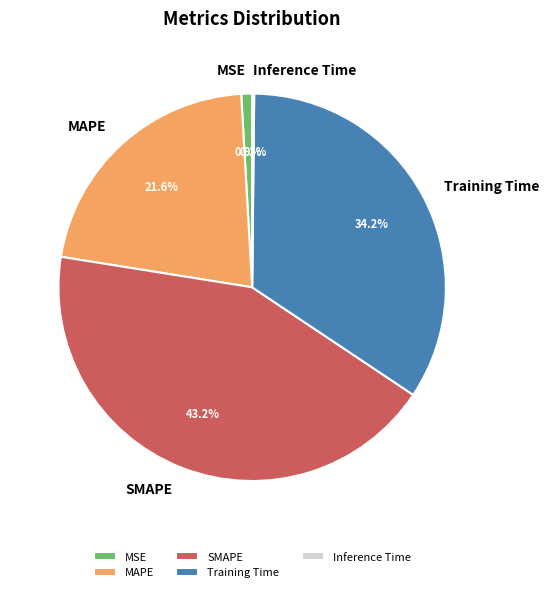

Is there any slice that represents more than half of the pie?

No